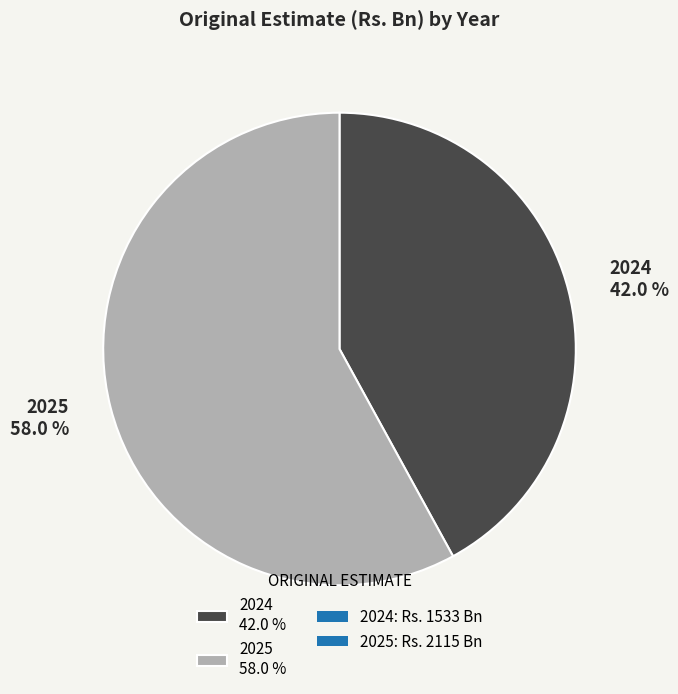

To the nearest percent, what is the difference between the largest and smallest slice percentages?

16%